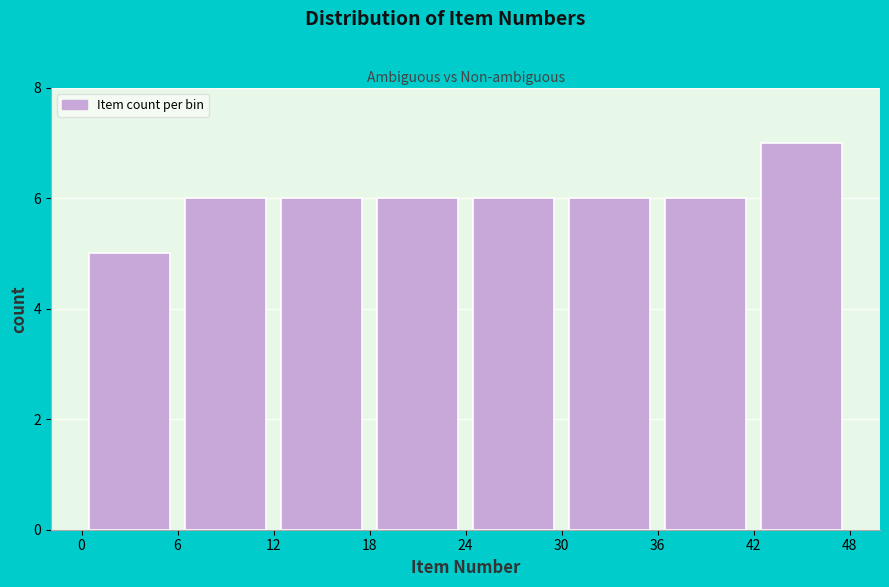

What is the height of the bar covering 18 to 24 on the x-axis? The values are not printed on the chart, so give them approximately, as read against the axis.

6